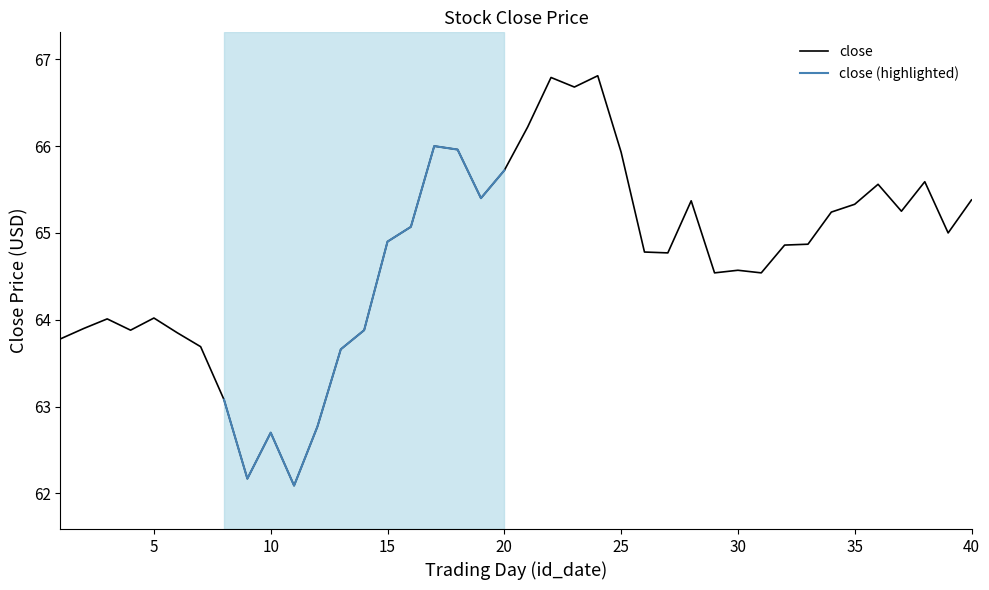

Rank the categories by value from highest to lowest.

24, 22, 23, 21, 17, 18, 25, 20, 38, 36, 19, 40, 28, 35, 37, 34, 16, 39, 15, 33, 32, 26, 27, 30, 29, 31, 5, 3, 2, 4, 14, 6, 1, 7, 13, 8, 12, 10, 9, 11